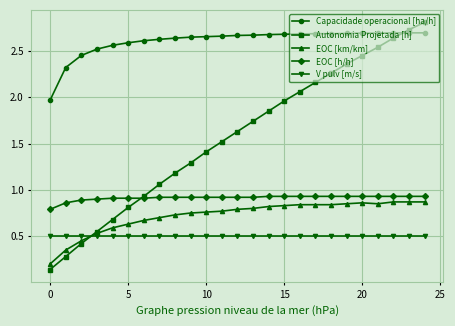

True or false: Capacidade operacional [ha/h] and Autonomia Projetada [h] intersect in this chart.

True